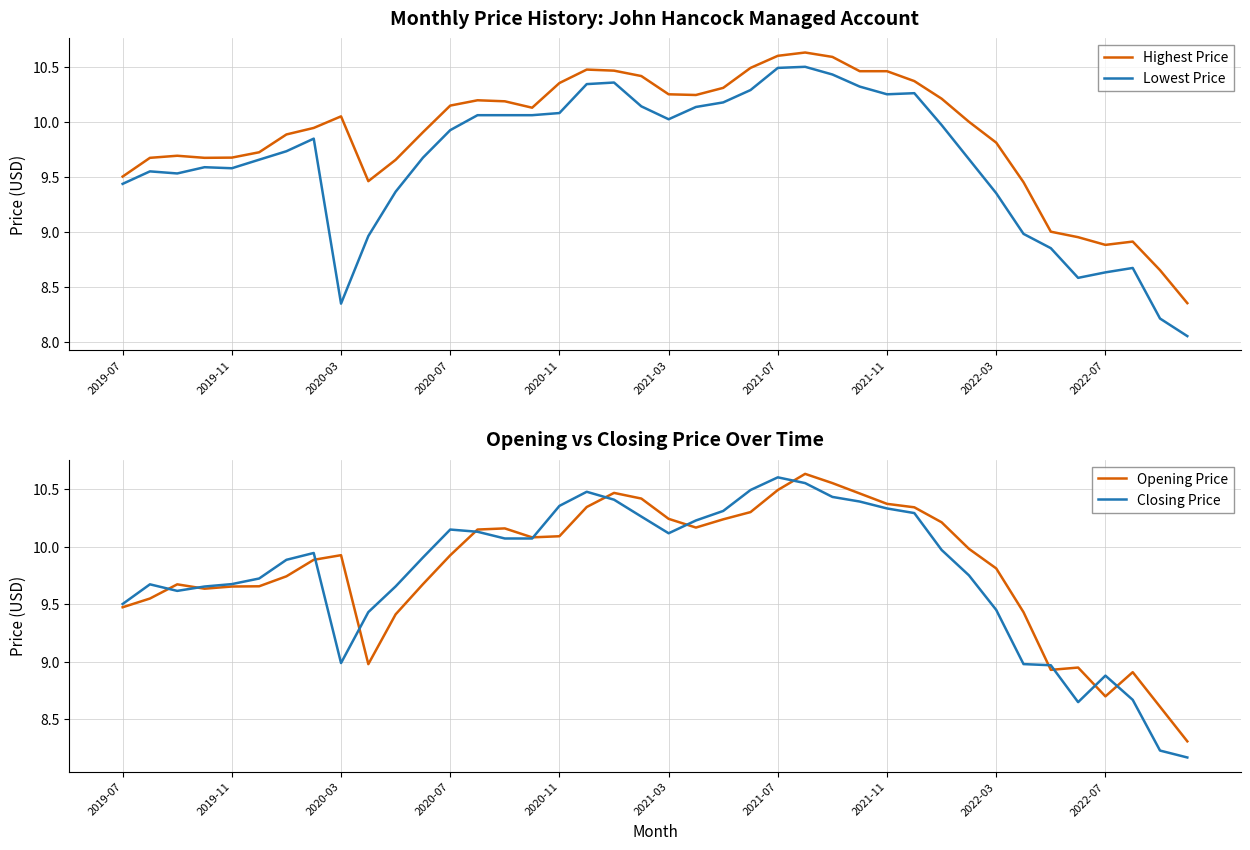

Count the number of categories in the chart.

40